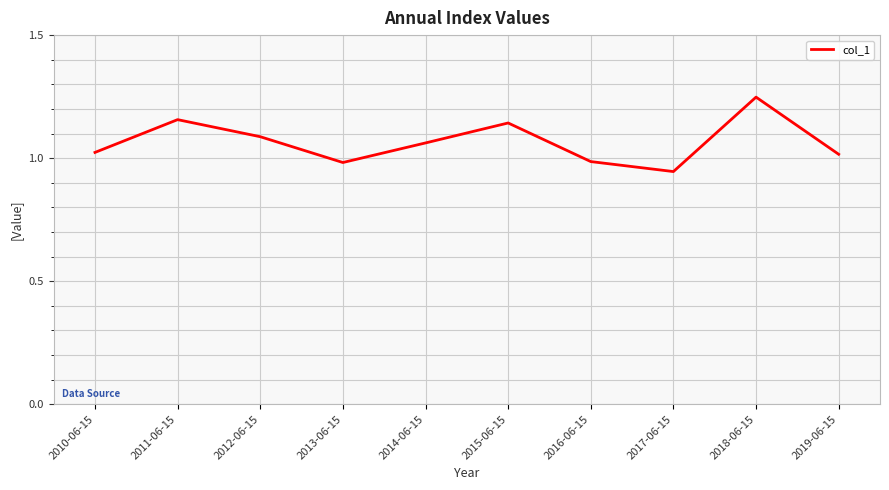

What position from the left is 2017-06-15?

8